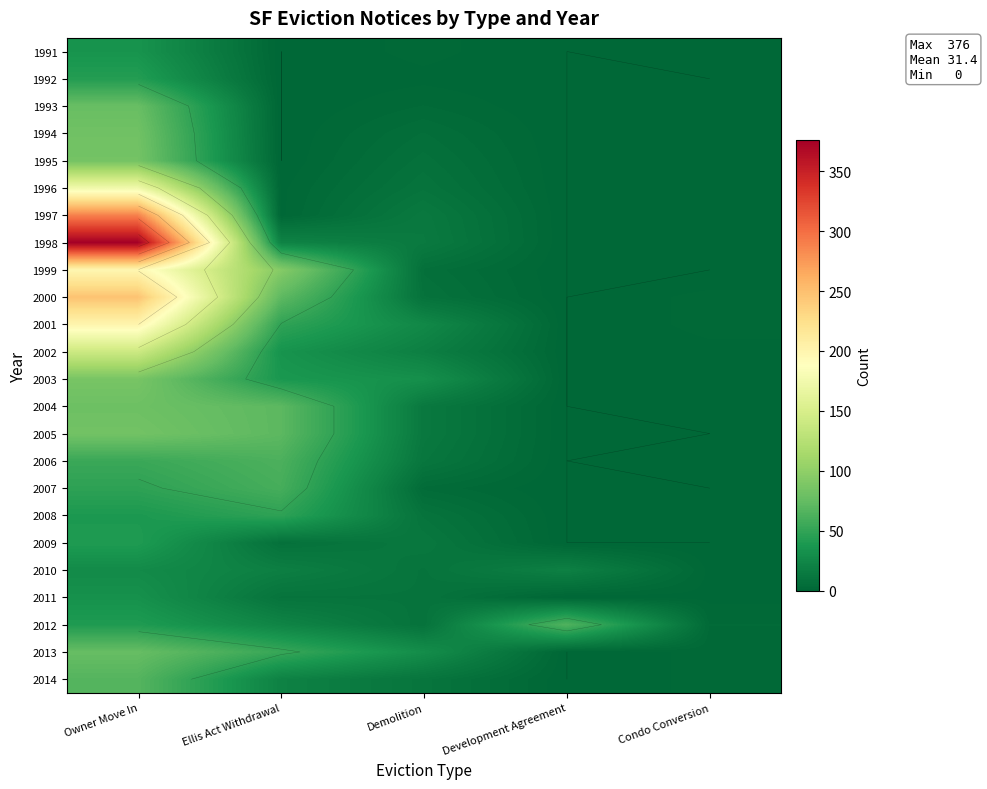

At which label is 2006 closest to 31?

Demolition